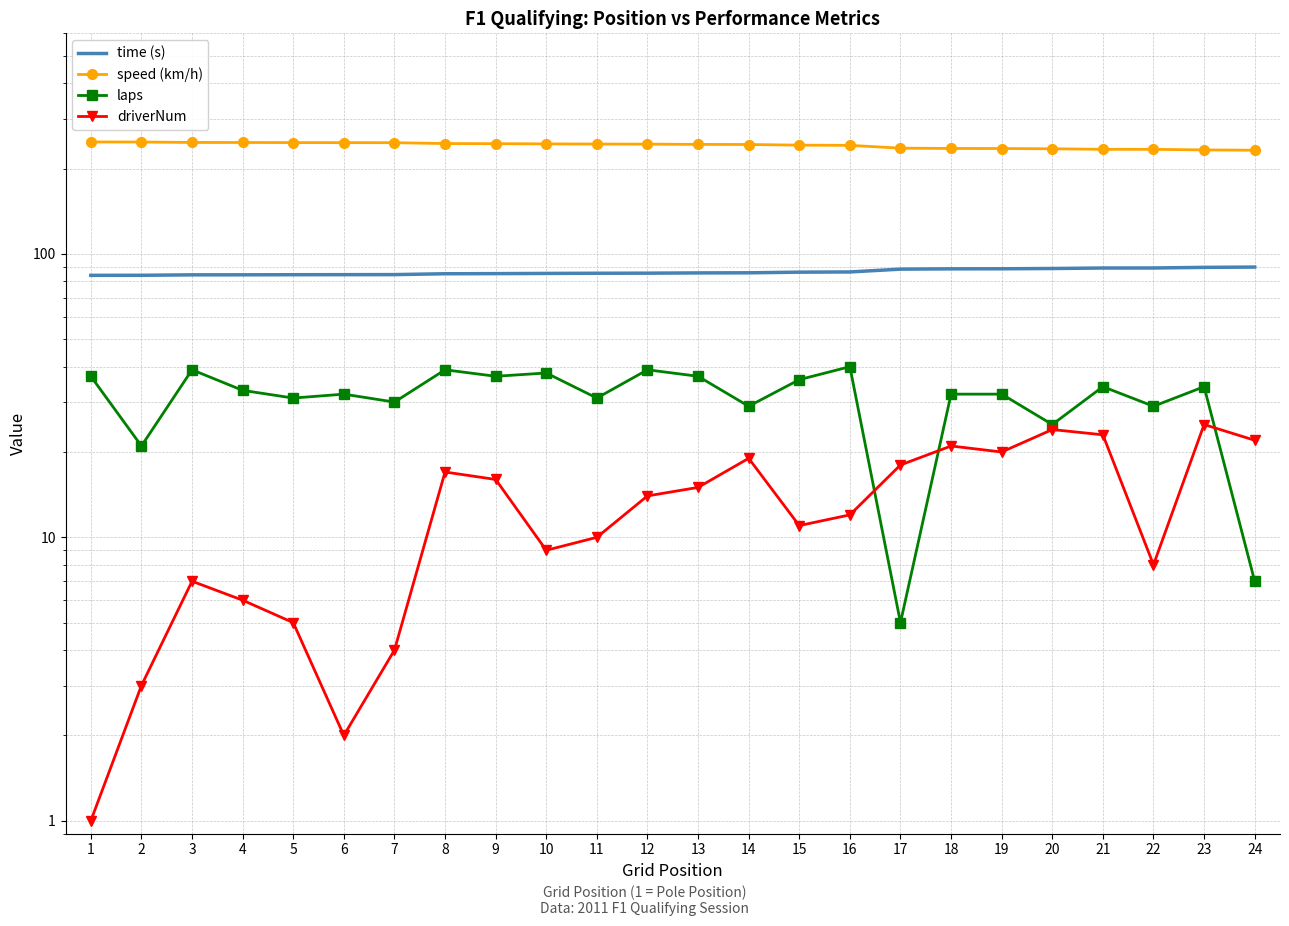

True or false: speed (km/h) and driverNum cross at least once.

False